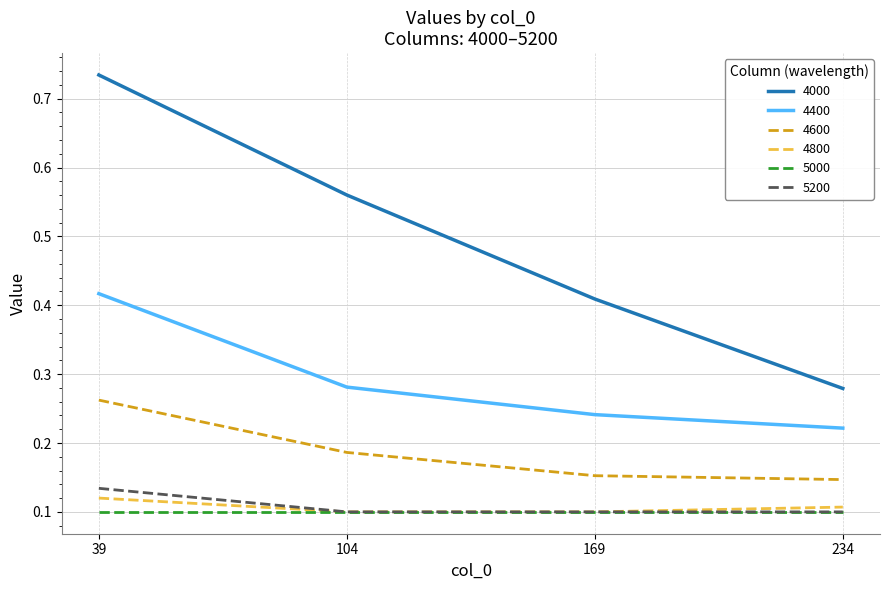

List the labels in order of 4000 value, largest first.

39, 104, 169, 234